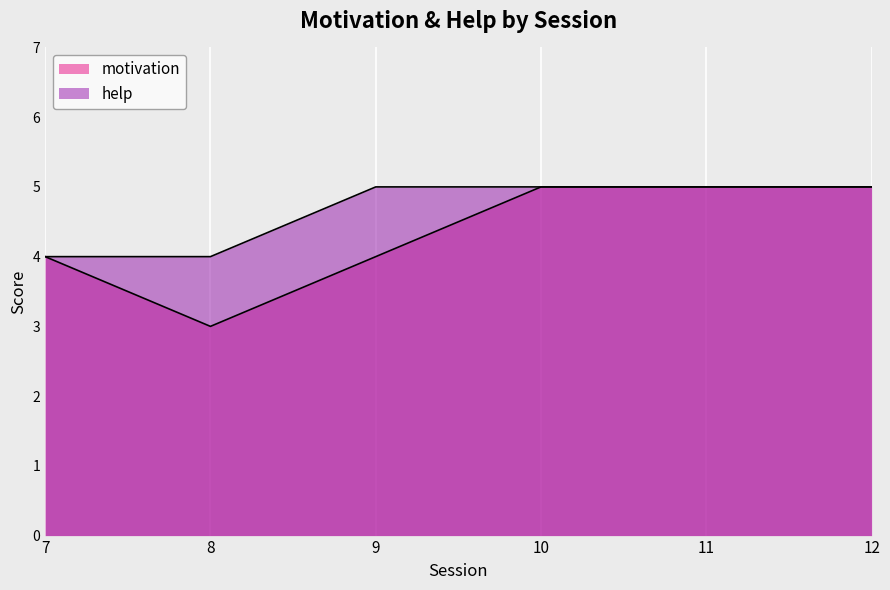

True or false: help and motivation intersect in this chart.

False